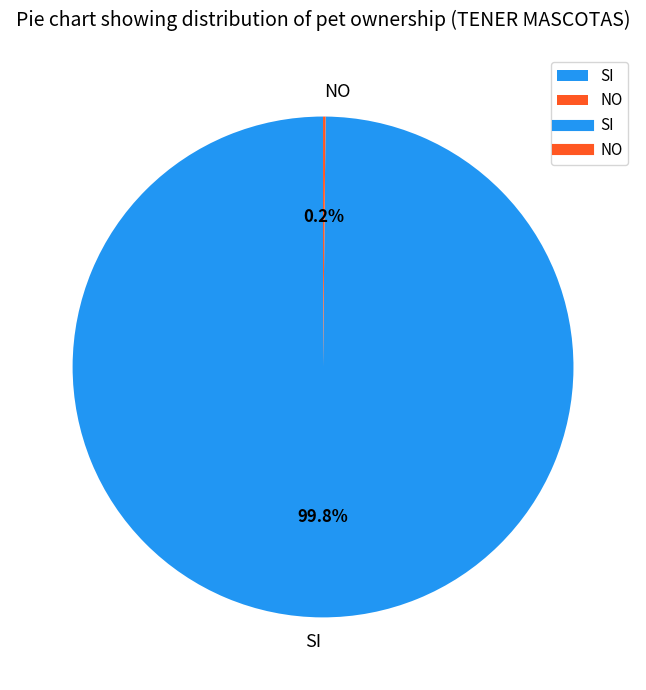

How much of the chart is everything except SI?

0.2%